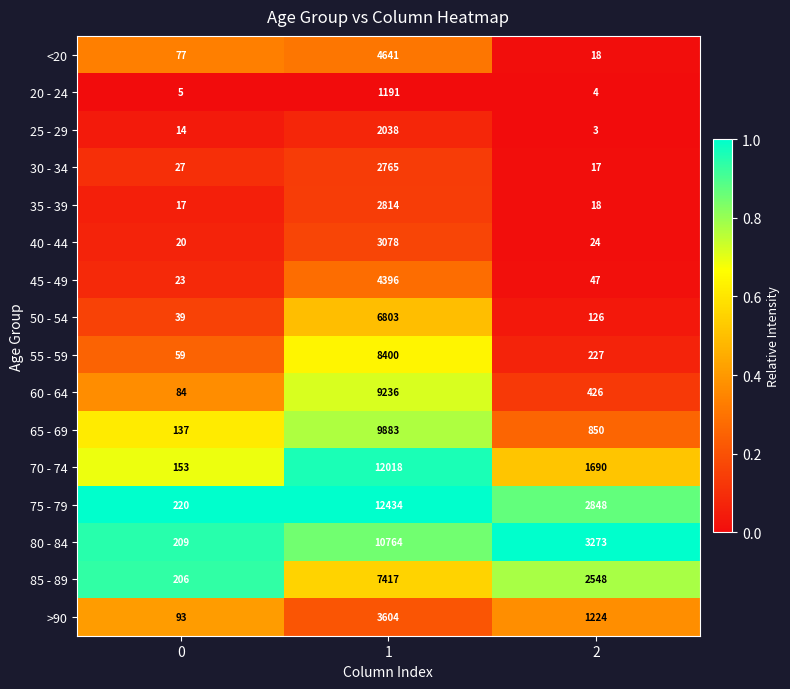

The 55 - 59 series shows 8400 at 1. True or false?

True